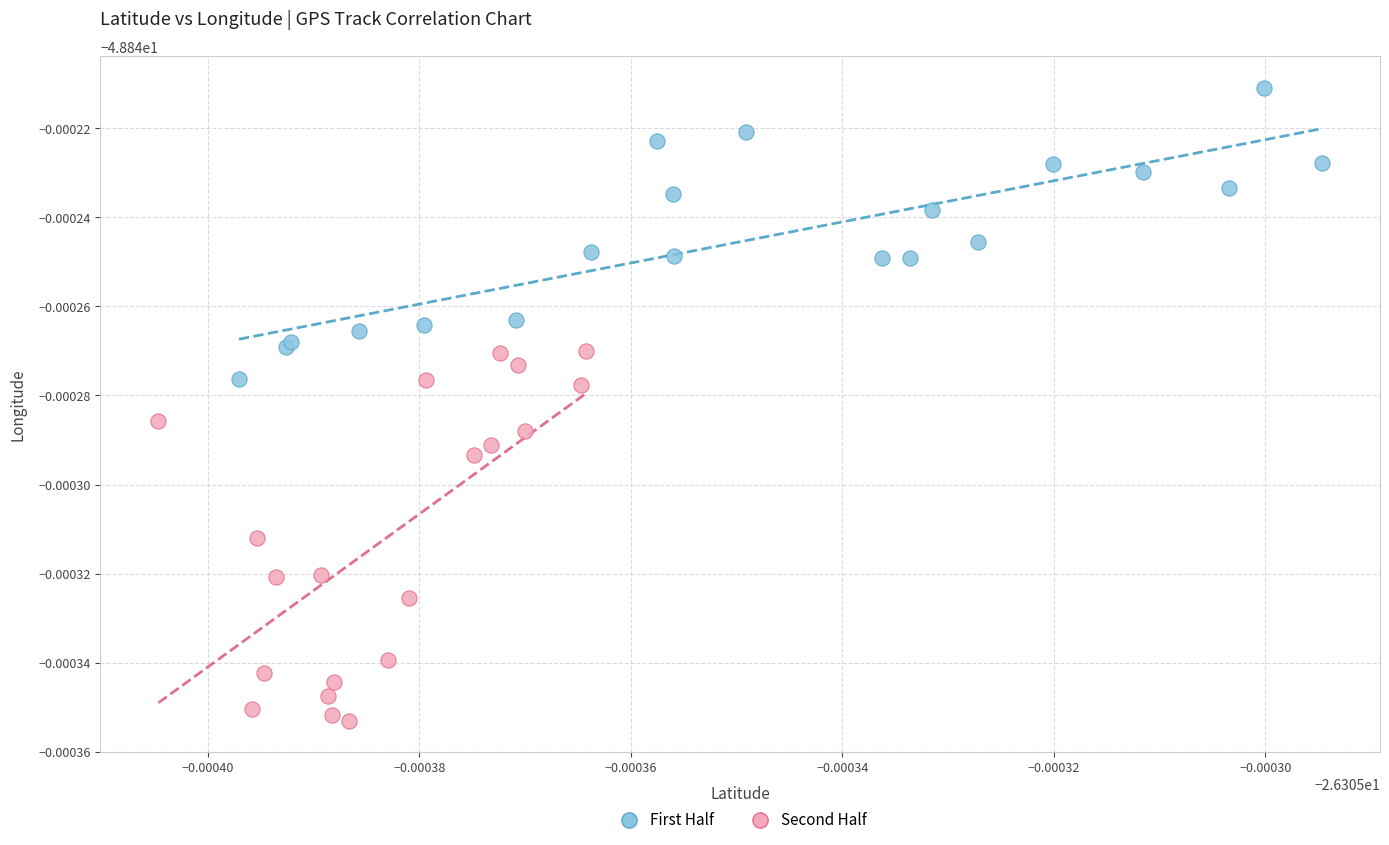

What are all the series names shown in the legend?

First Half, Second Half